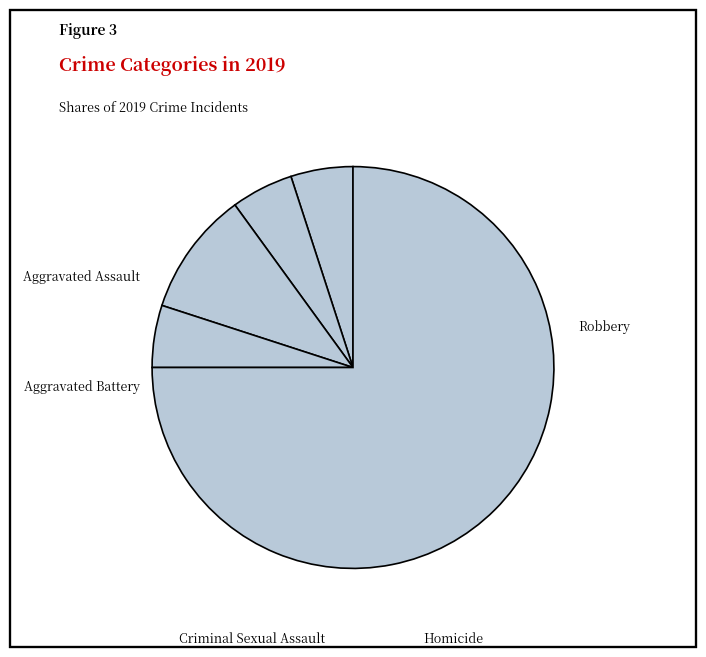

Which slice is the largest?

Robbery